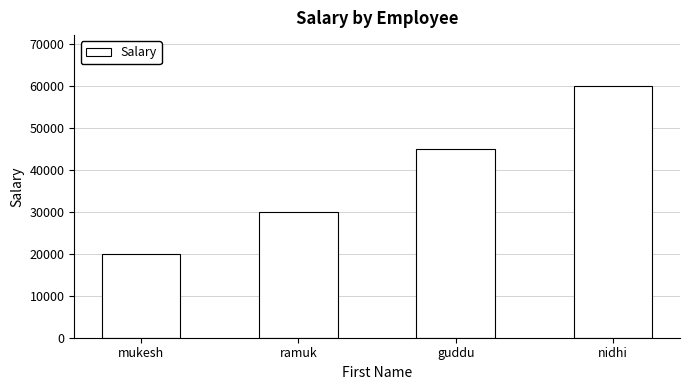

What is the greatest value displayed?

60000